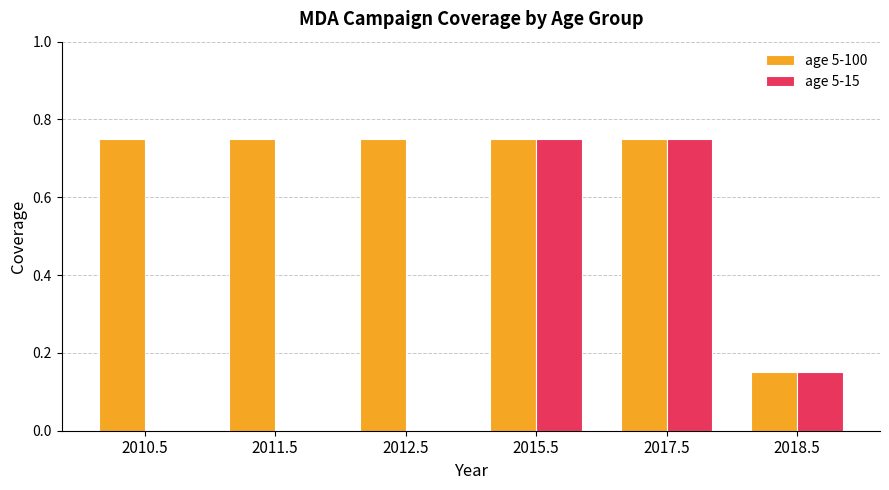

Between 2012.5 and 2017.5, which series saw the biggest shift?

age 5-15